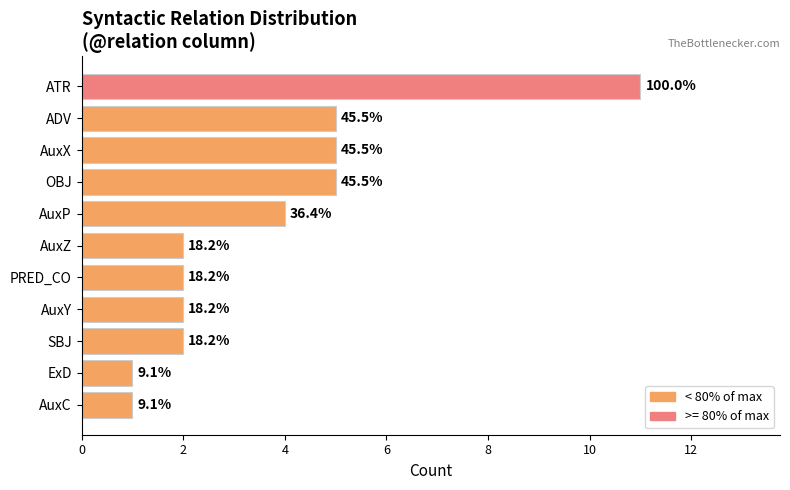

Count the values in the range 2 to 5.

8